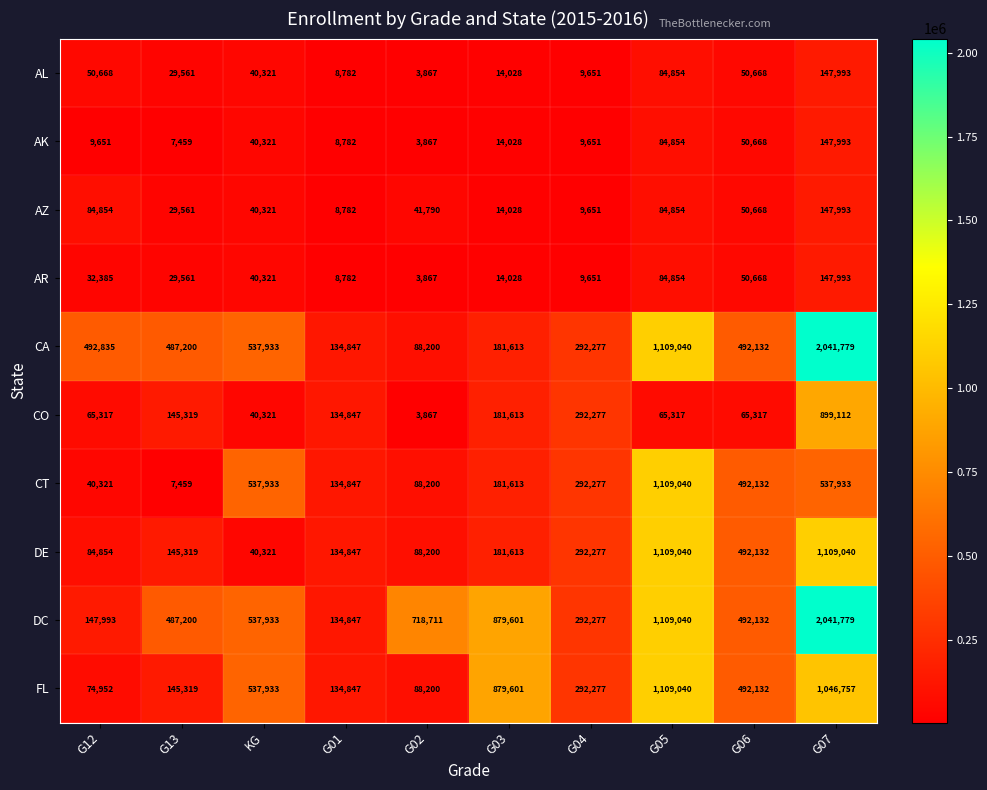

Which label corresponds to the largest value in the chart?

G07